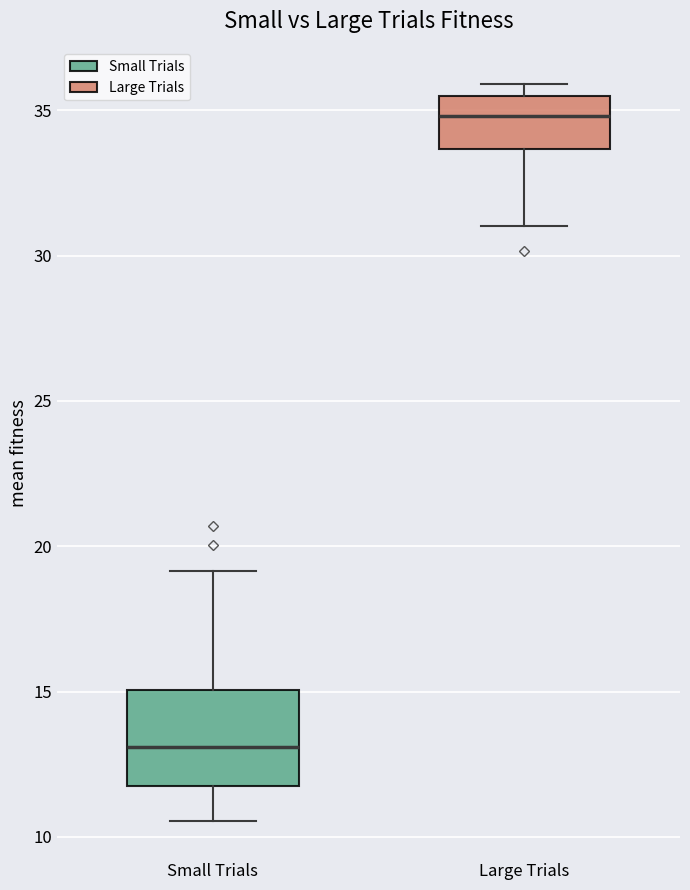

Comparing the boxes themselves (not the whiskers), which one is the tallest?

Small Trials